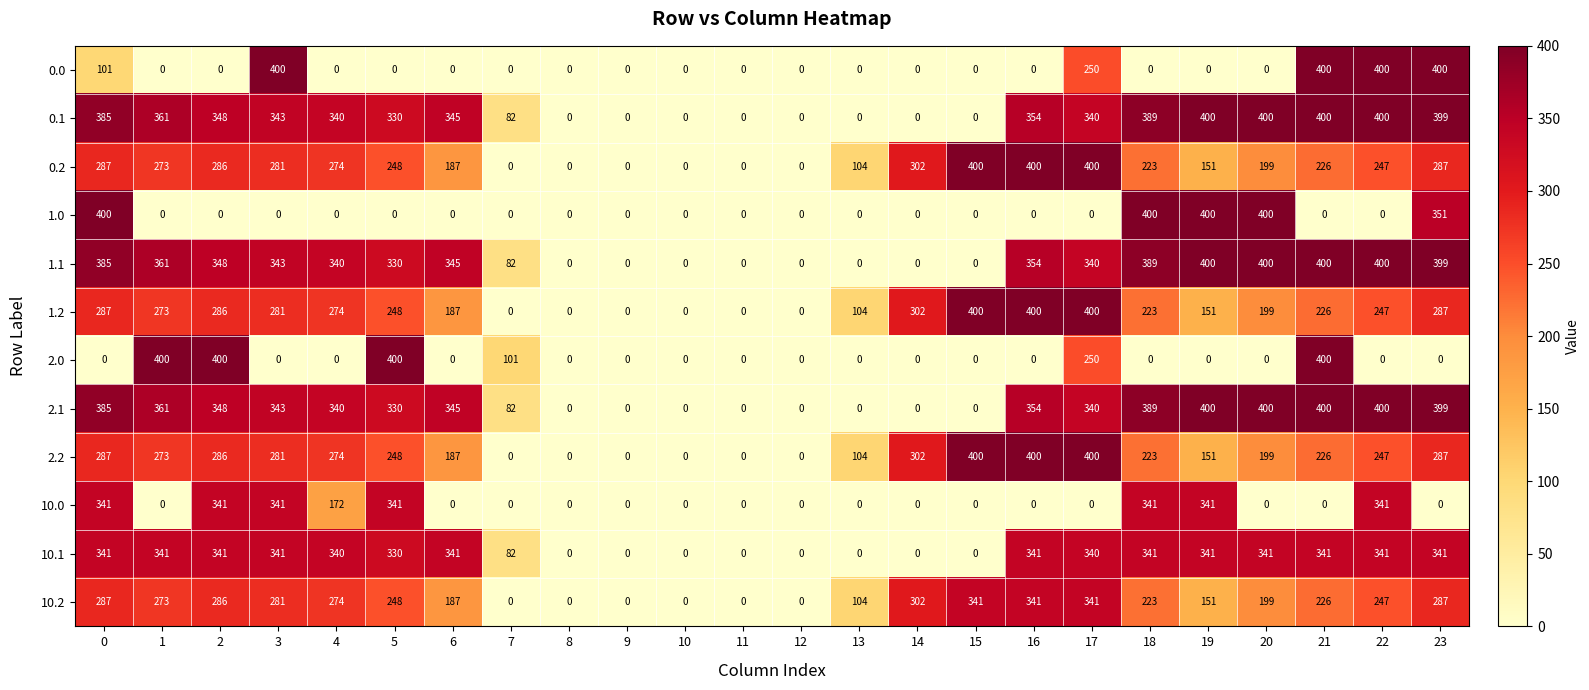

Count the number of categories in the chart.

24